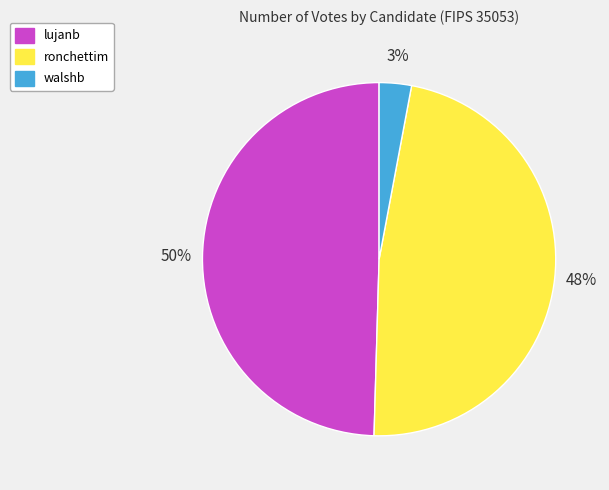

To the nearest percent, what is the average slice percentage?

33%